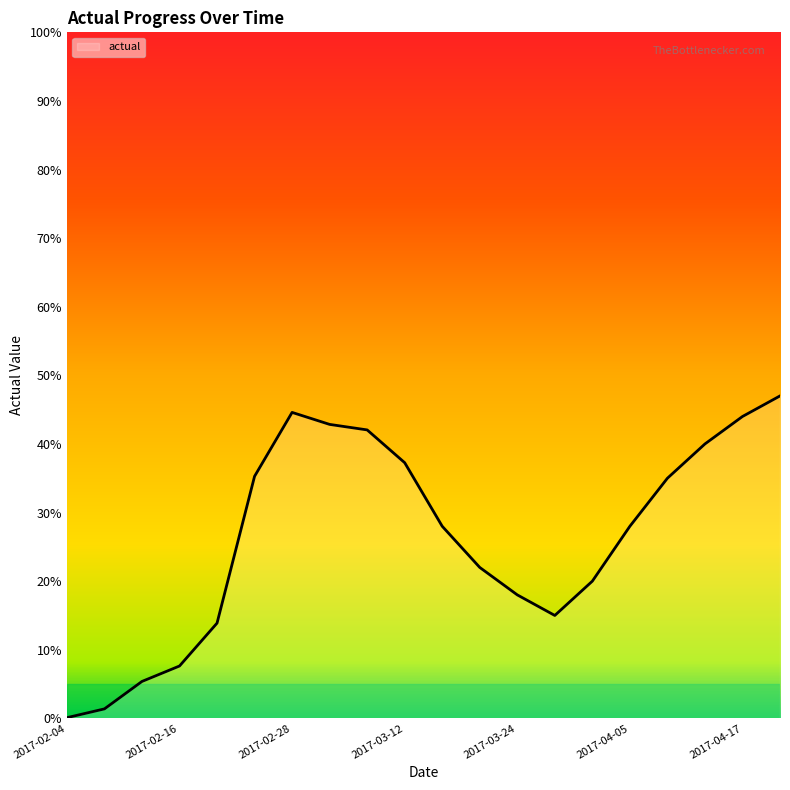

Read the value at 2017-03-28.

15.0